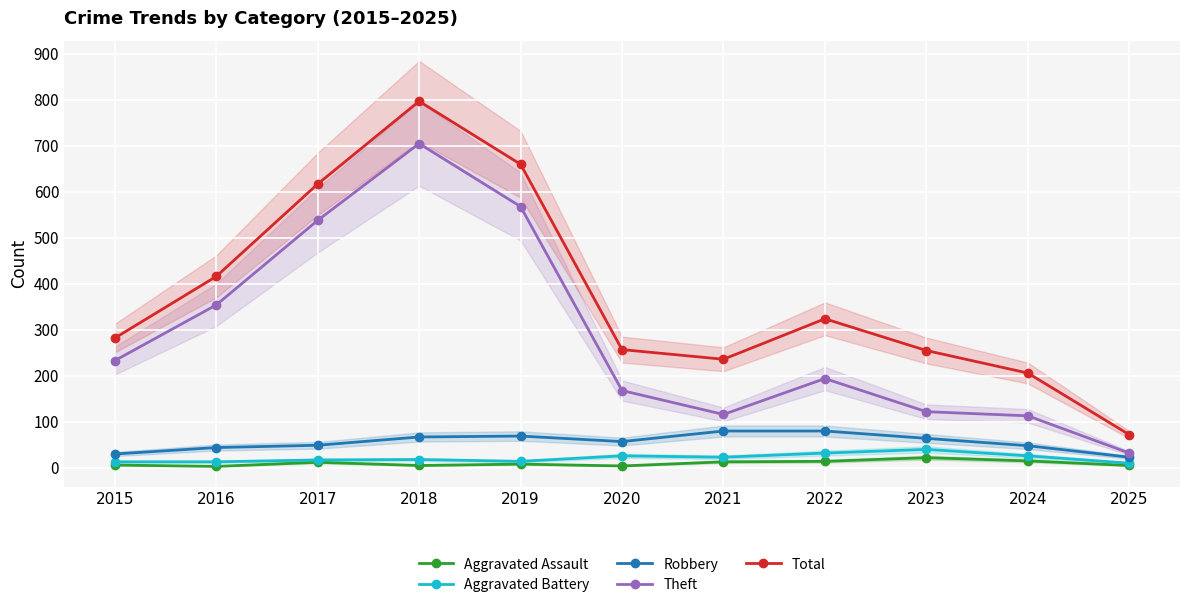

How many values in the Total series are below 282?

5